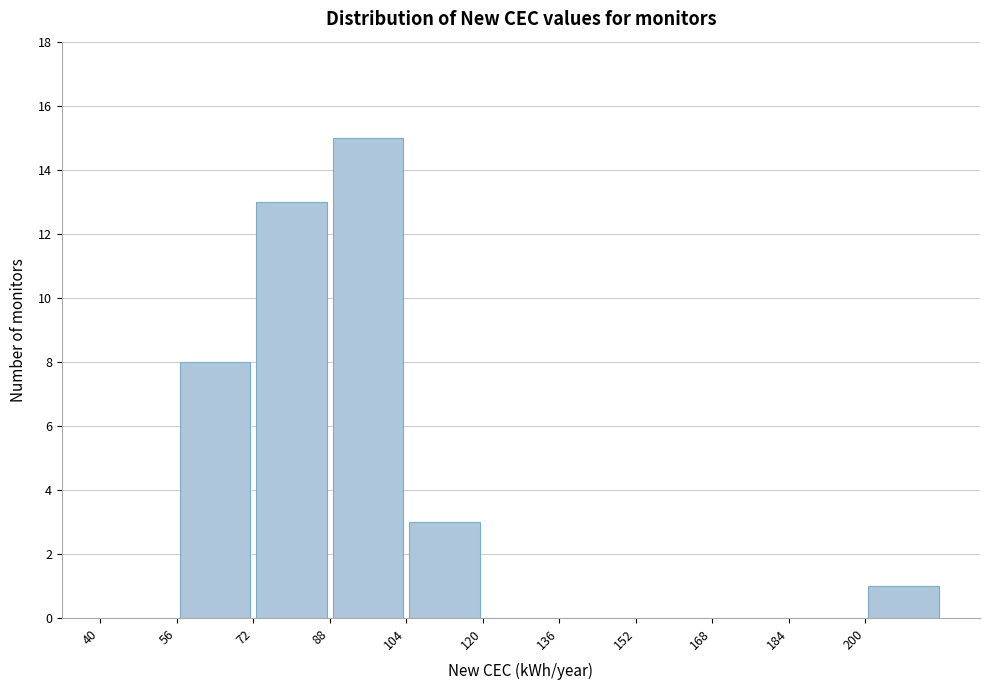

What is the height of the bar covering 72 to 88 on the x-axis? The values are not printed on the chart, so give them approximately, as read against the axis.

13